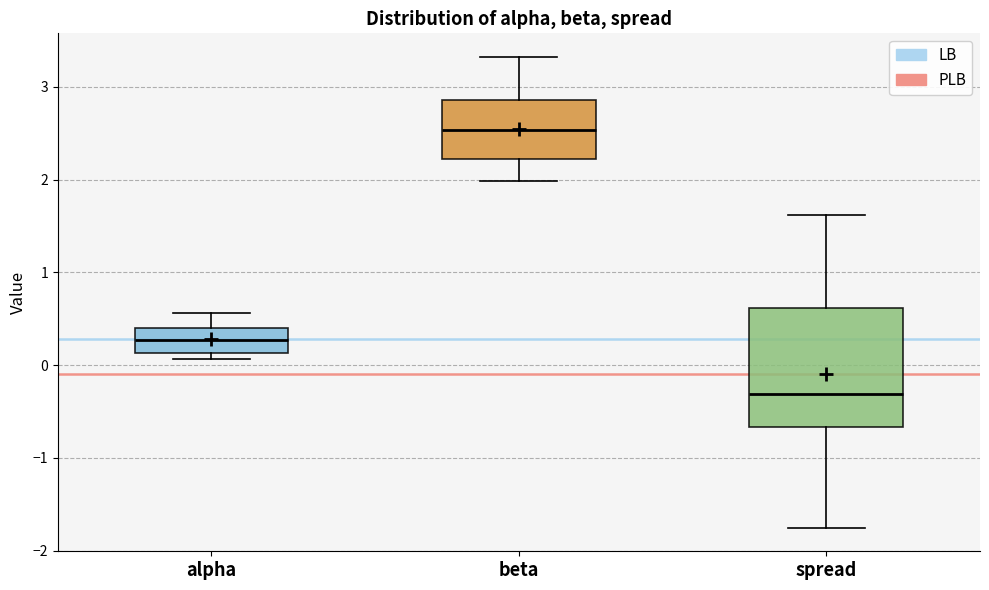

Which box's median line is the lowest?

spread